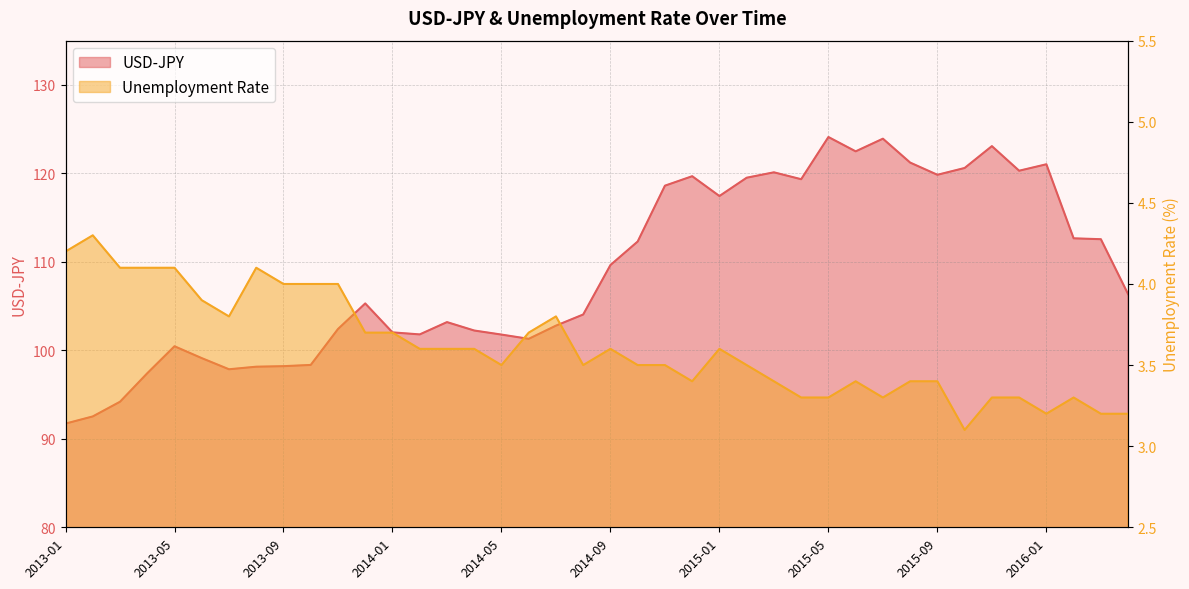

Rank the series by their average value, from lowest to highest.

Unemployment rate, USD-JPY